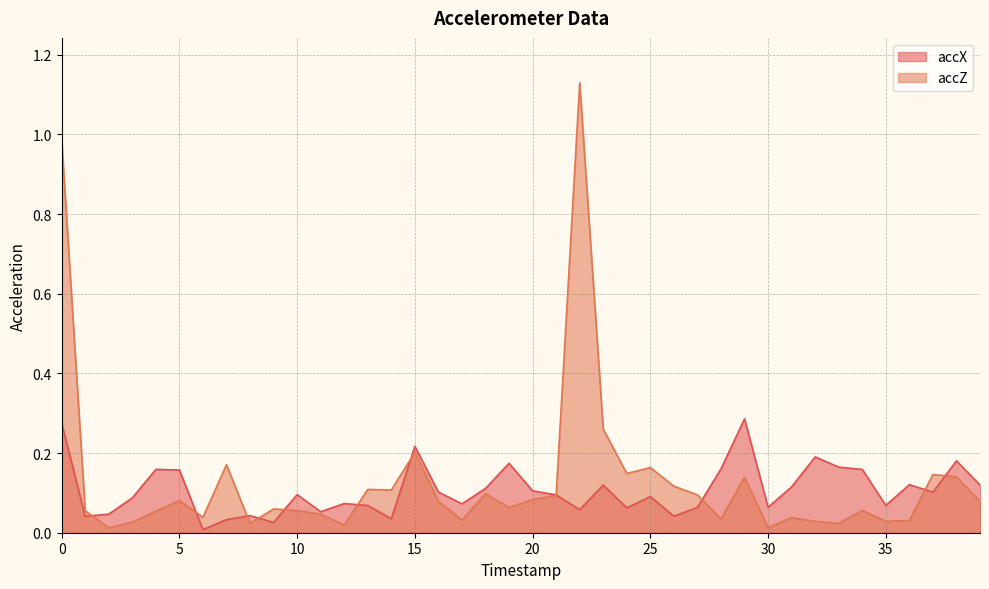

List the series in order of their overall mean, highest first.

accZ, accX